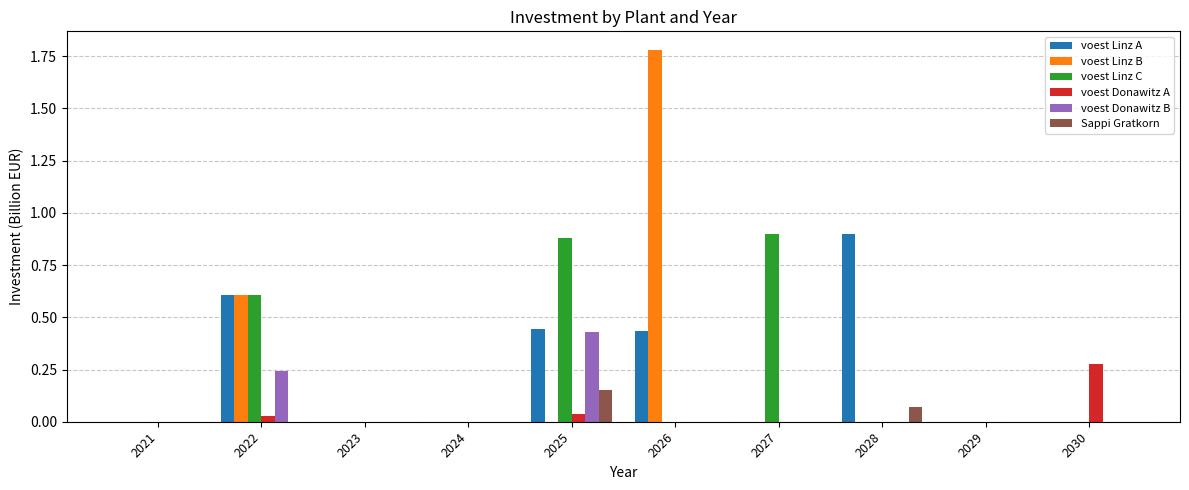

Does the chart contain stacked bars?

No